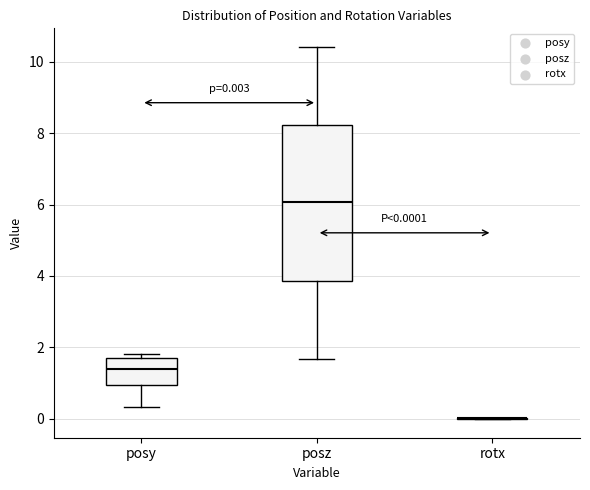

Comparing the boxes themselves (not the whiskers), which one is the tallest?

posz